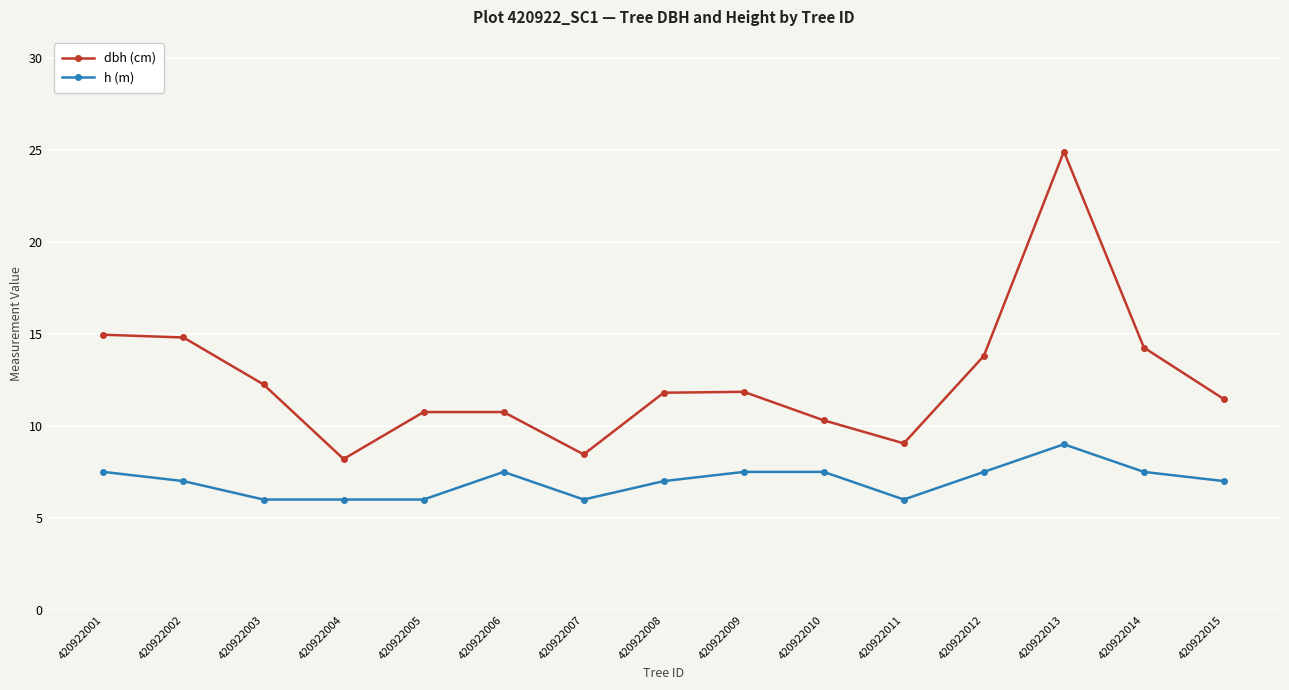

What is the sum of all dbh (cm) values?

187.6